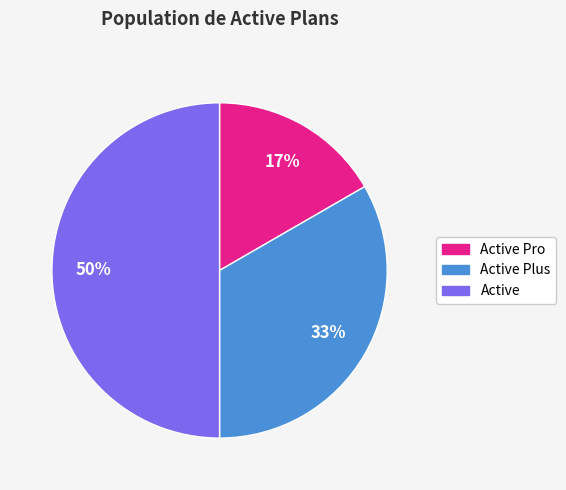

To the nearest percent, what is the average slice percentage?

33%